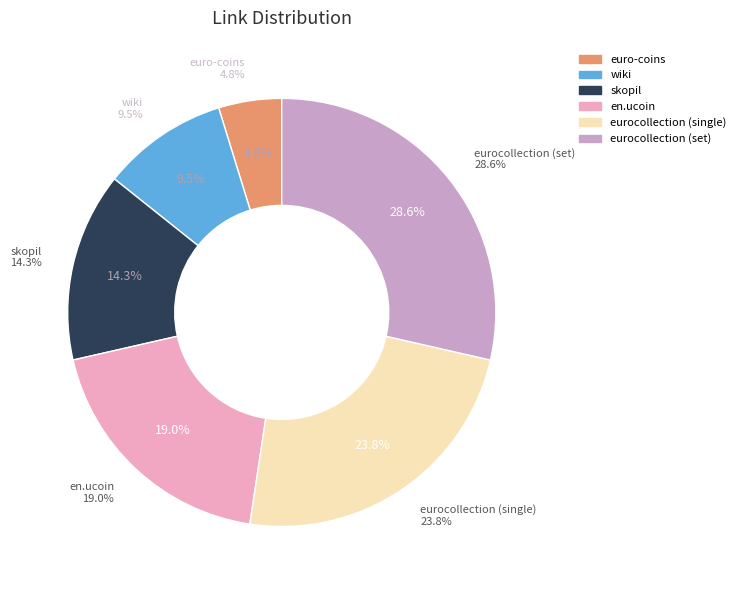

How many segments does this pie chart have?

6